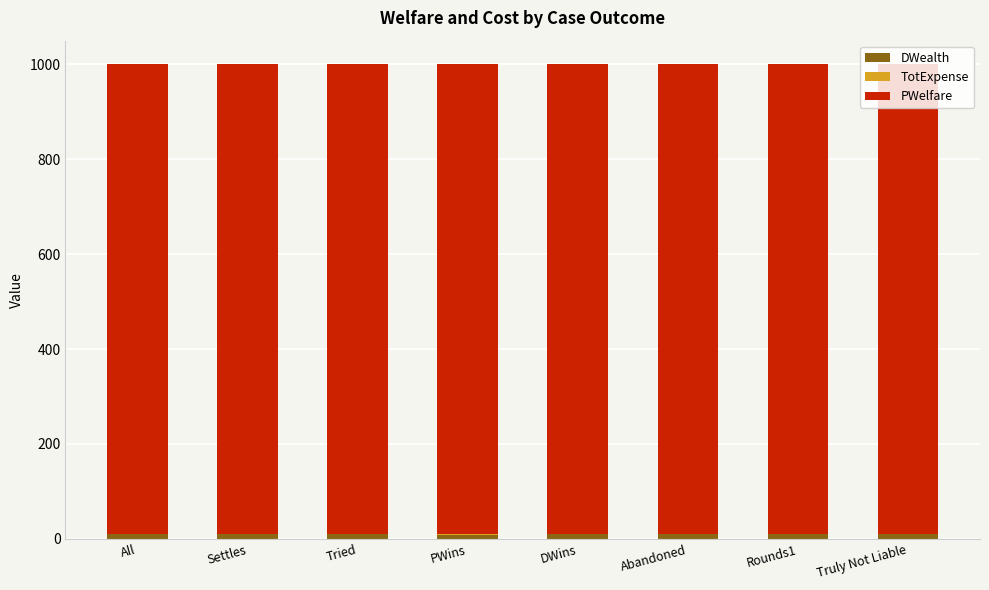

How many distinct data groups are displayed?

3